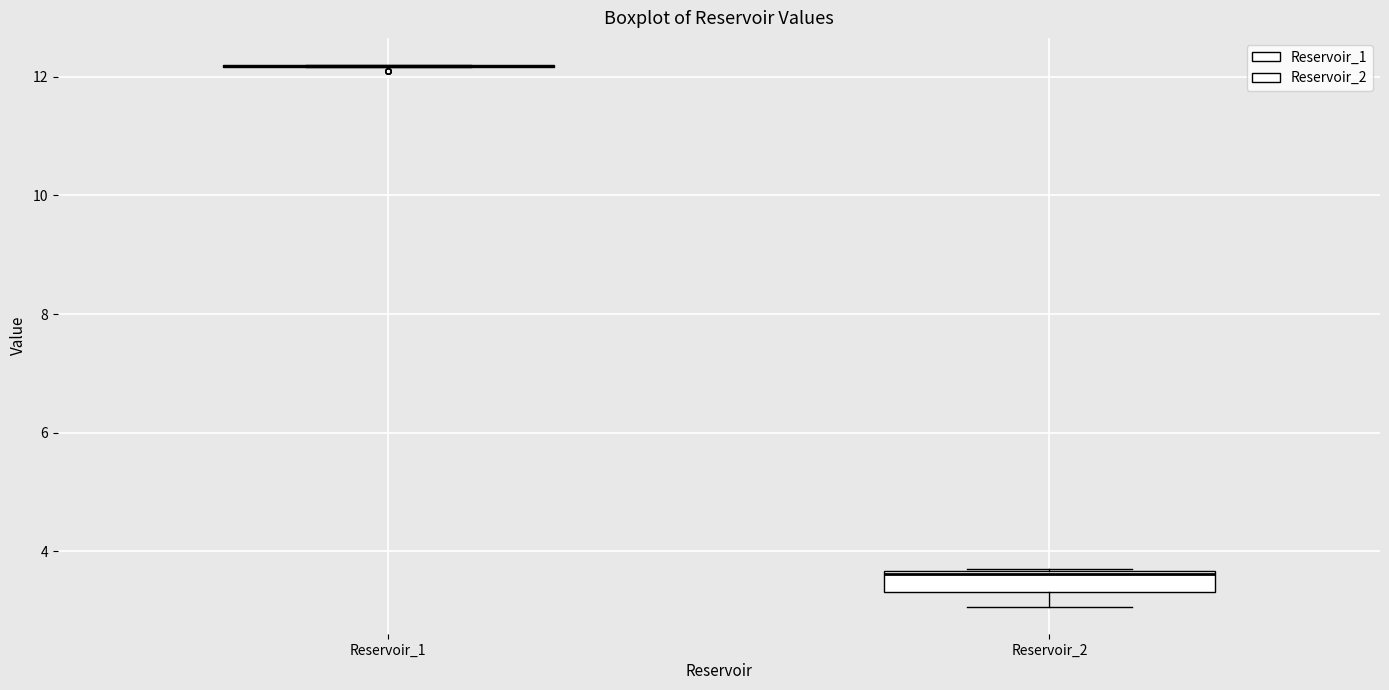

Where does the lower whisker of the box for Reservoir_2 end on the y-axis? The values are not printed on the chart, so give them approximately, as read against the axis.

3.0